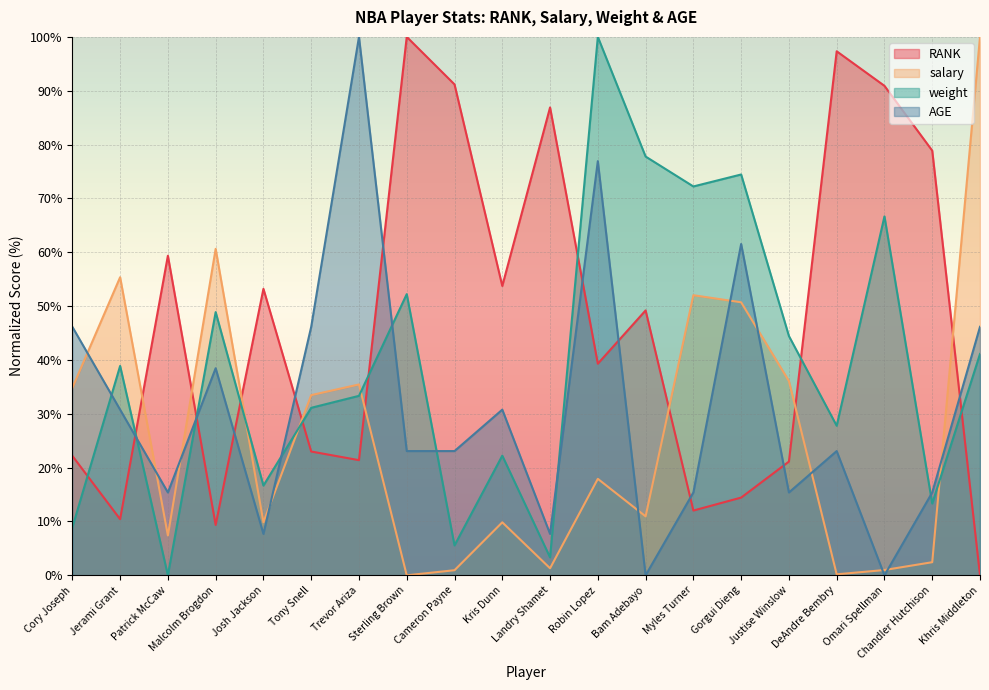

What is the difference between the maximum and second lowest values in the RANK series?

90.6